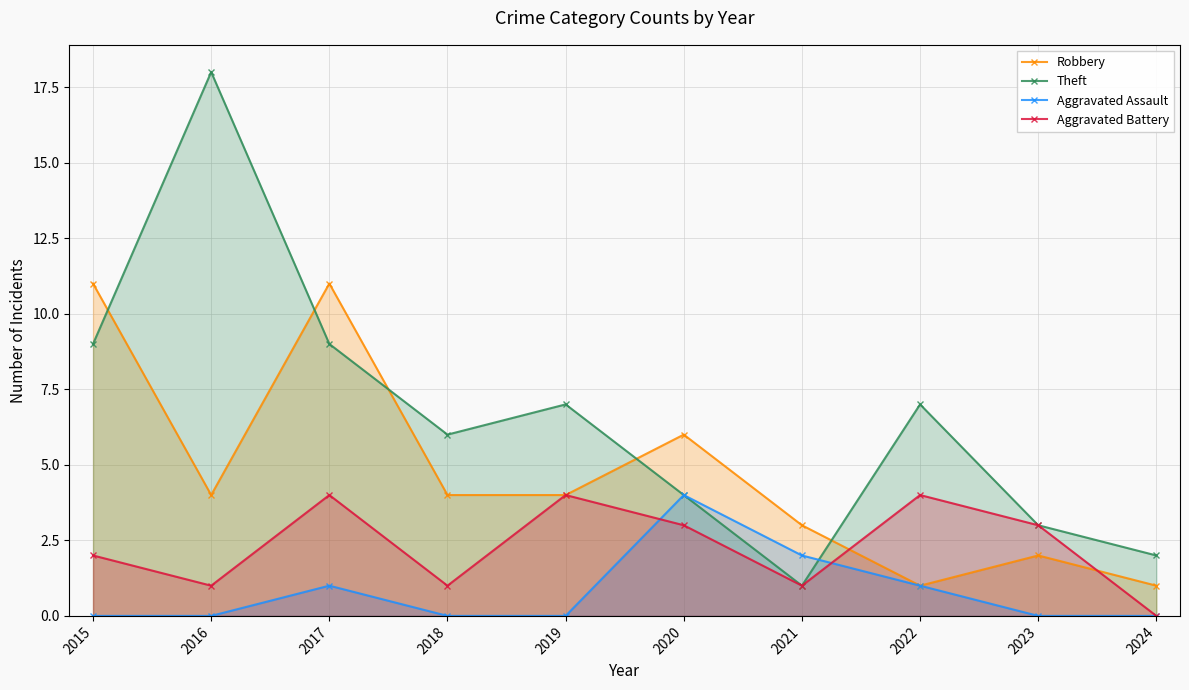

Reading right to left, transcribe all the data shown in this chart.

Robbery: 2024=1	2023=2	2022=1	2021=3	2020=6	2019=4	2018=4	2017=11	2016=4	2015=11
Theft: 2024=2	2023=3	2022=7	2021=1	2020=4	2019=7	2018=6	2017=9	2016=18	2015=9
Aggravated Assault: 2024=0	2023=0	2022=1	2021=2	2020=4	2019=0	2018=0	2017=1	2016=0	2015=0
Aggravated Battery: 2024=0	2023=3	2022=4	2021=1	2020=3	2019=4	2018=1	2017=4	2016=1	2015=2